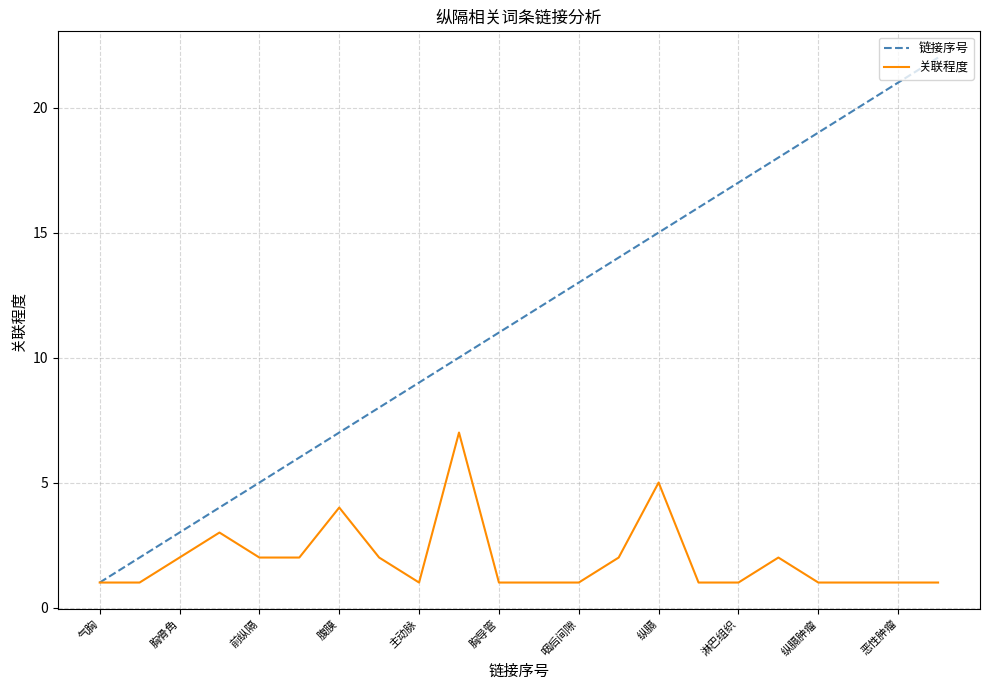

Which series has the largest range (max minus min)?

链接序号